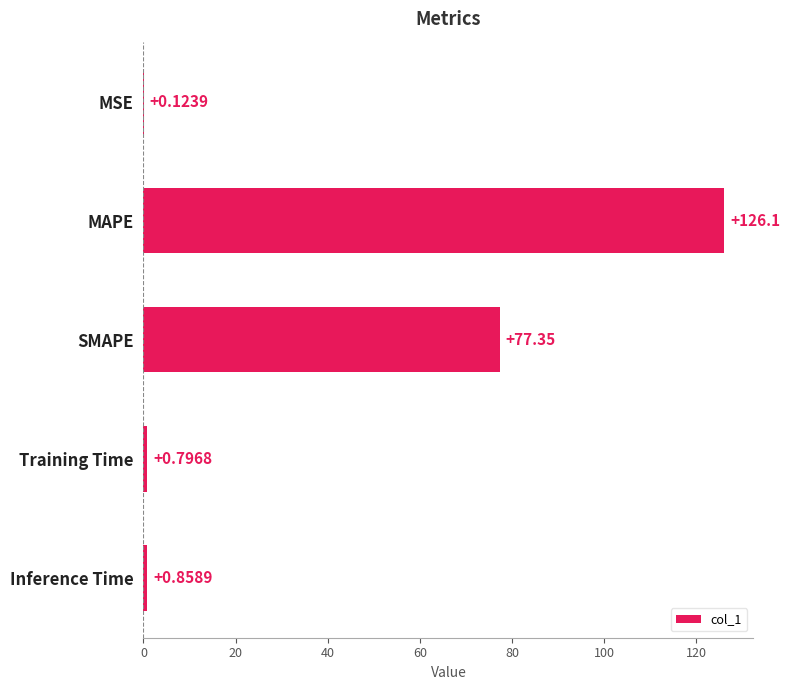

Where is the data nearest to the value 63?

SMAPE